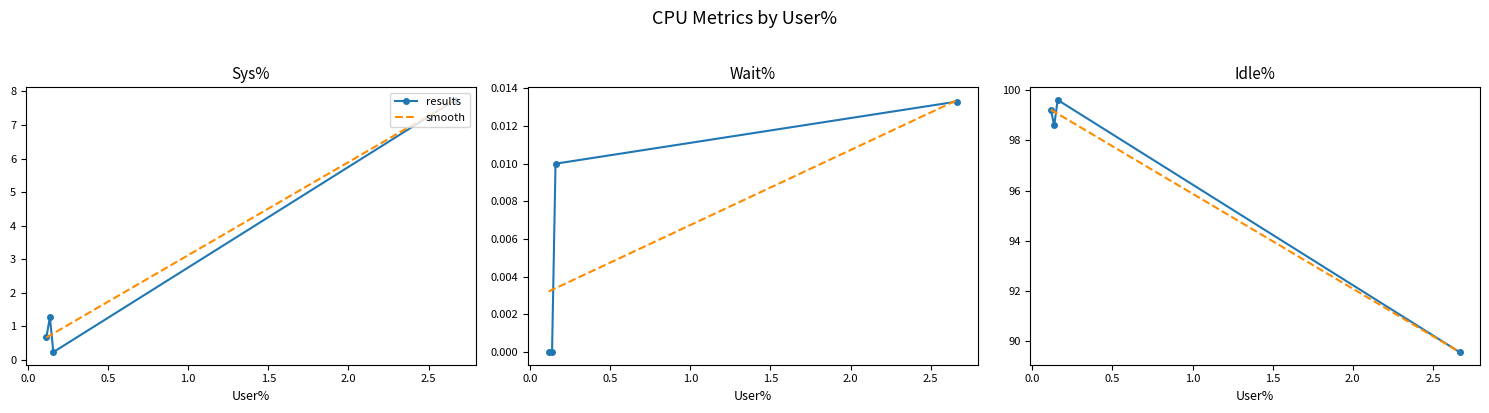

What is the minimum value for results?

89.6